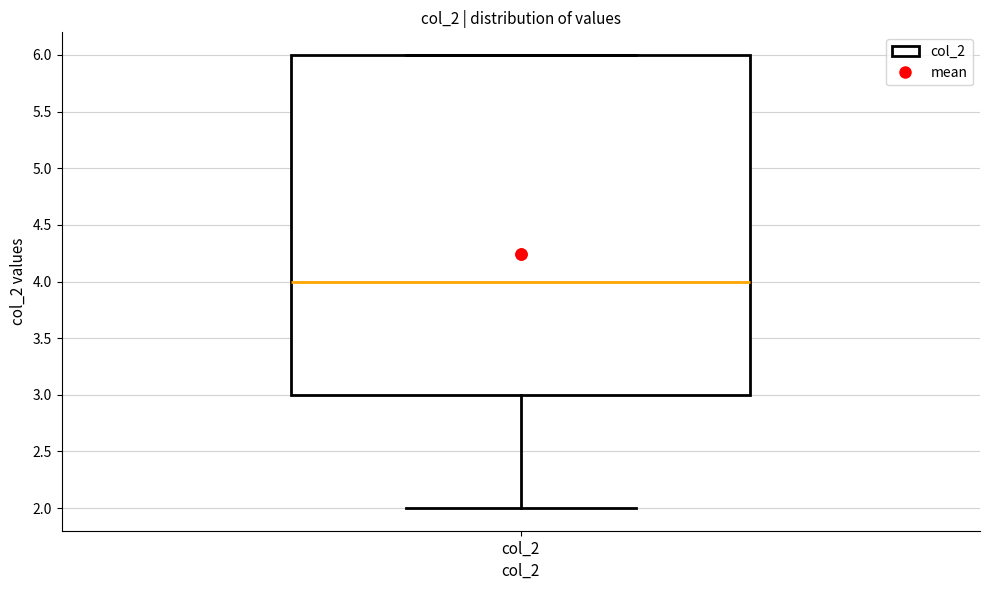

Read this box plot against the y-axis: the position of the median line, the range covered by the box, and the ends of both whiskers. The values are not printed on the chart, so give them approximately, as read against the axis.

median 4, box 3 to 6, whiskers 2 to 6